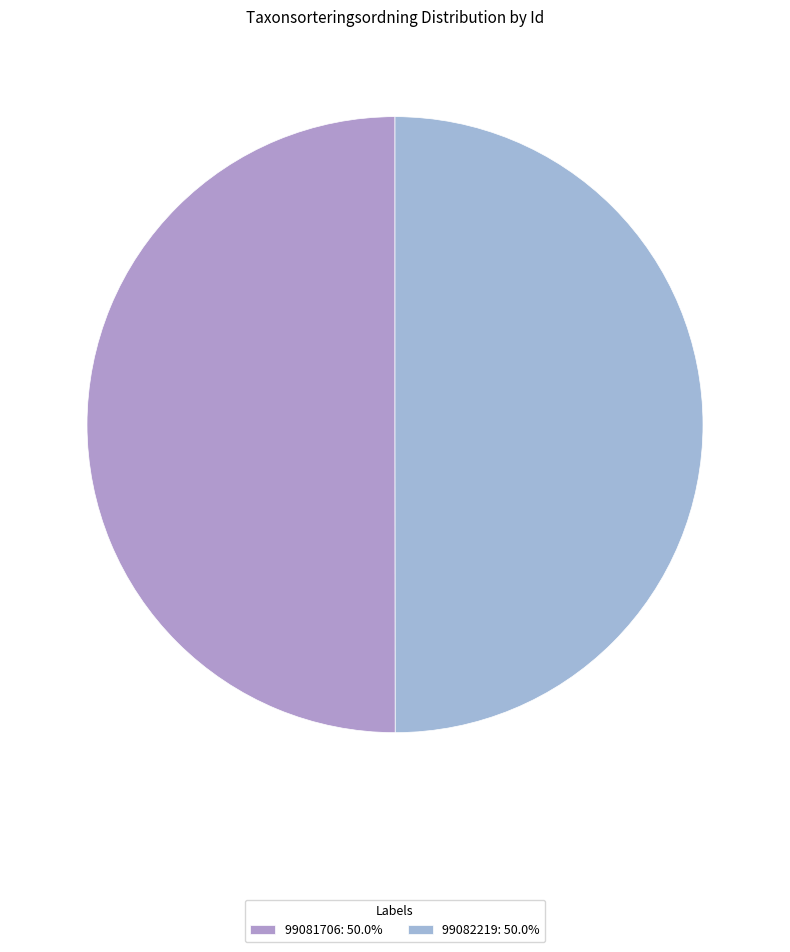

True or false: 99082219 accounts for 50% of the total.

True